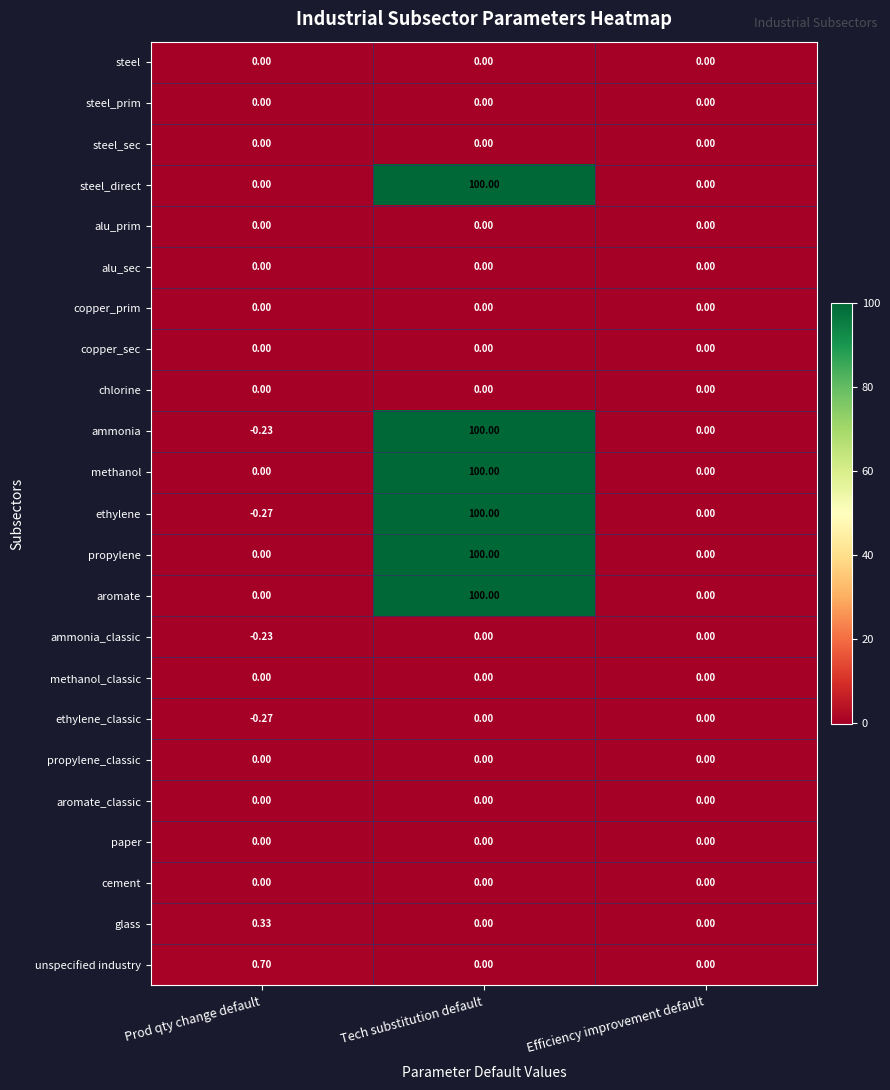

At how many categories does at least one series exceed 3?

1